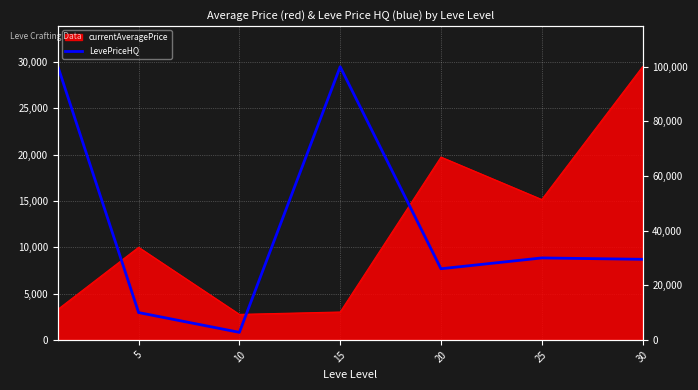

True or false: the data shows 138657 at 15.

False